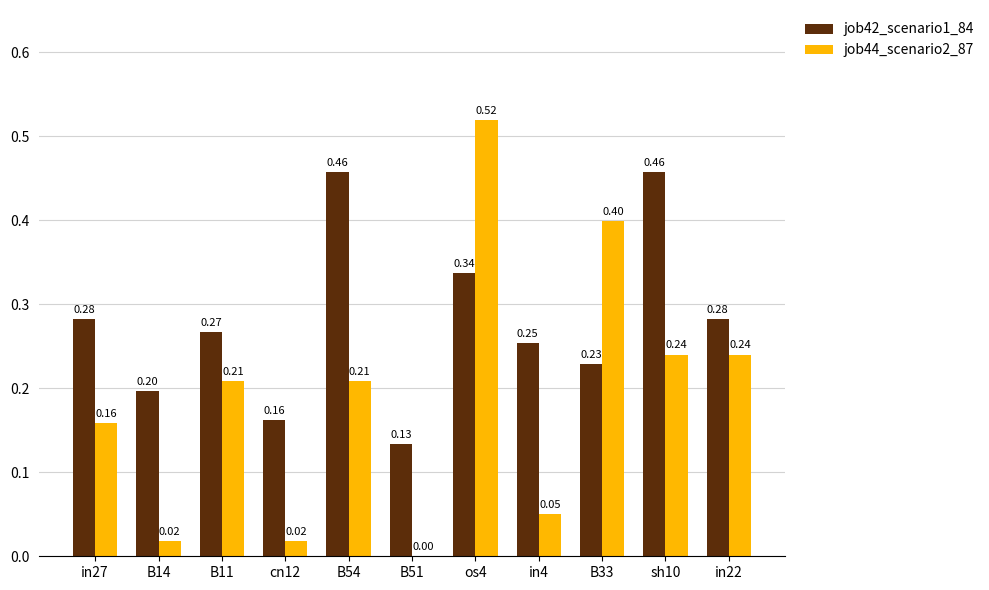

Which category has the highest value across all series?

os4